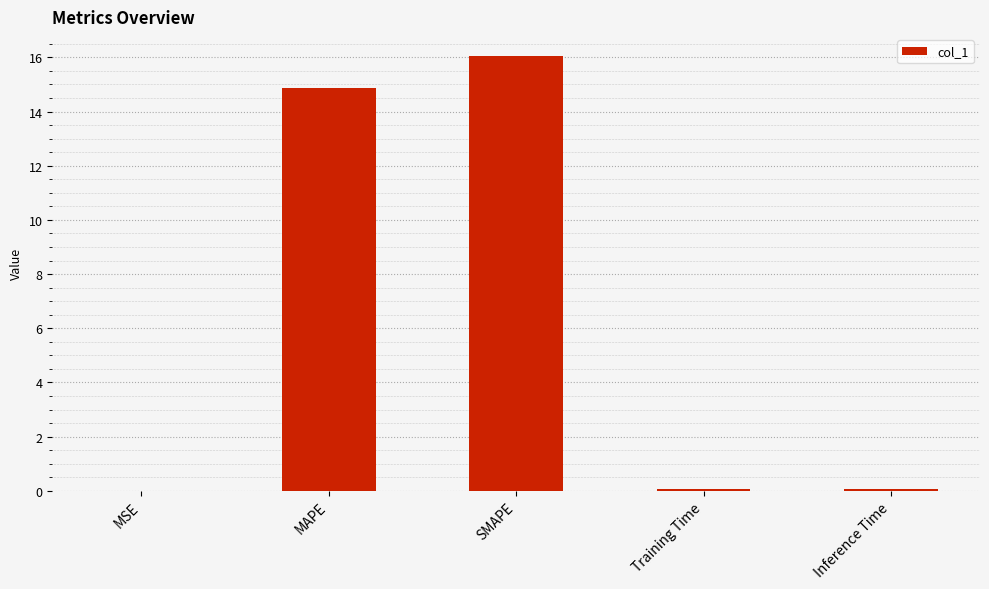

What is the difference between the values at Training Time and MAPE?

14.8